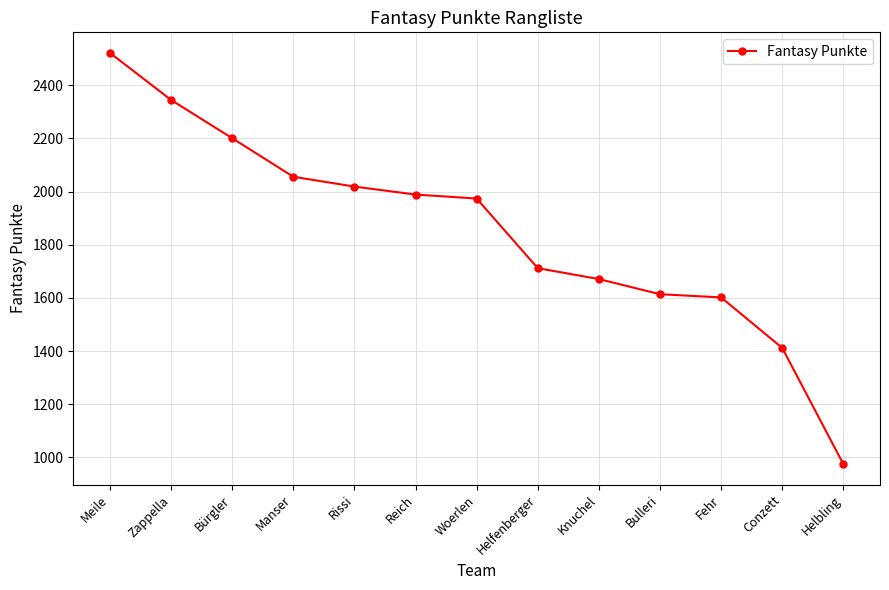

At which category does the chart reach its peak across all series?

Meile